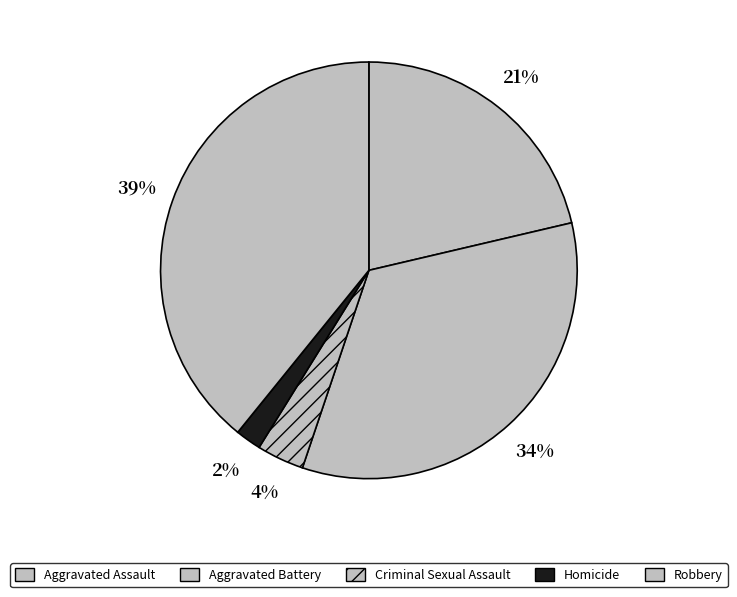

How many slices are in this pie chart?

5